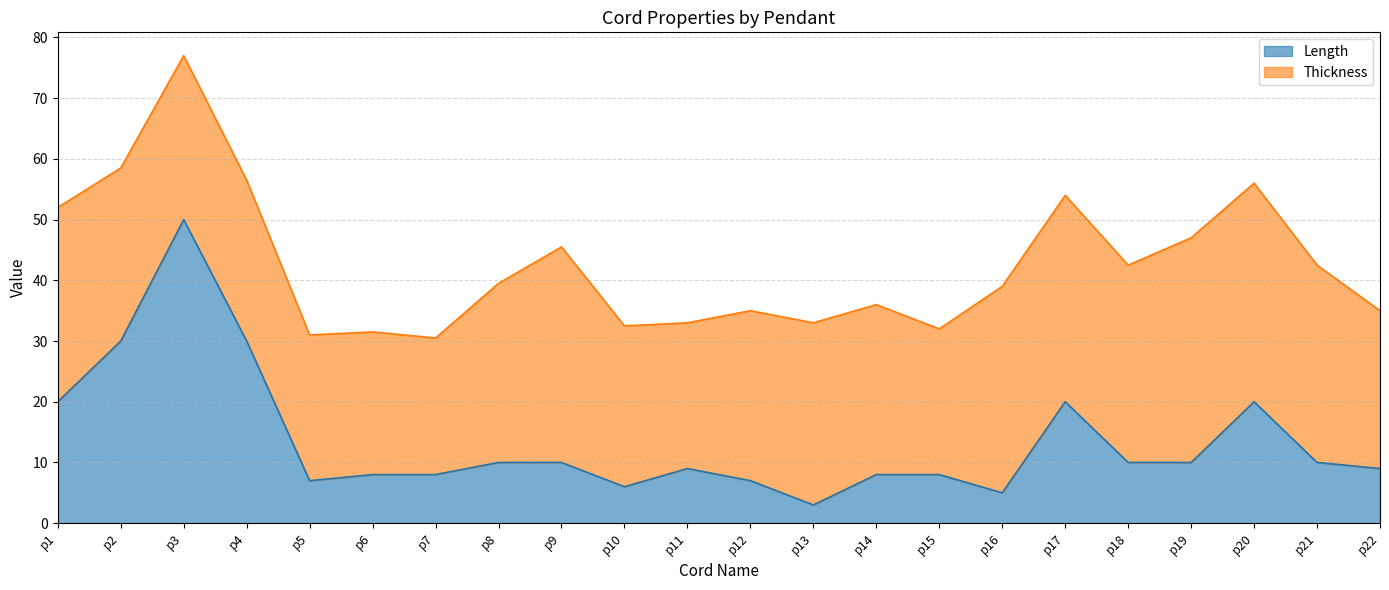

Rank the categories by value from lowest to highest.

p13, p16, p10, p5, p12, p6, p7, p14, p15, p11, p22, p8, p9, p18, p19, p21, p1, p17, p20, p2, p4, p3